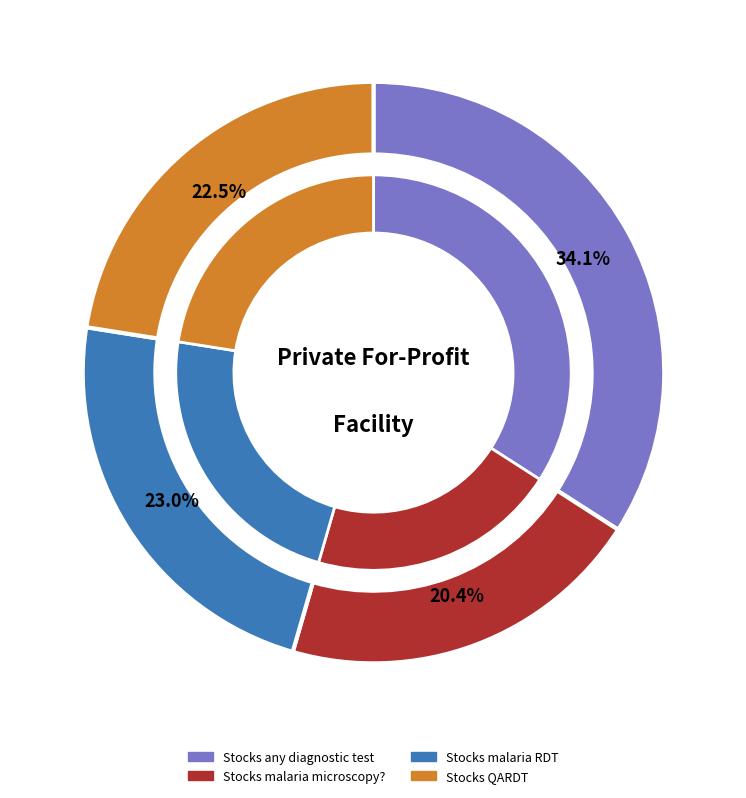

What is the smallest slice in the pie chart?

Stocks malaria microscopy?